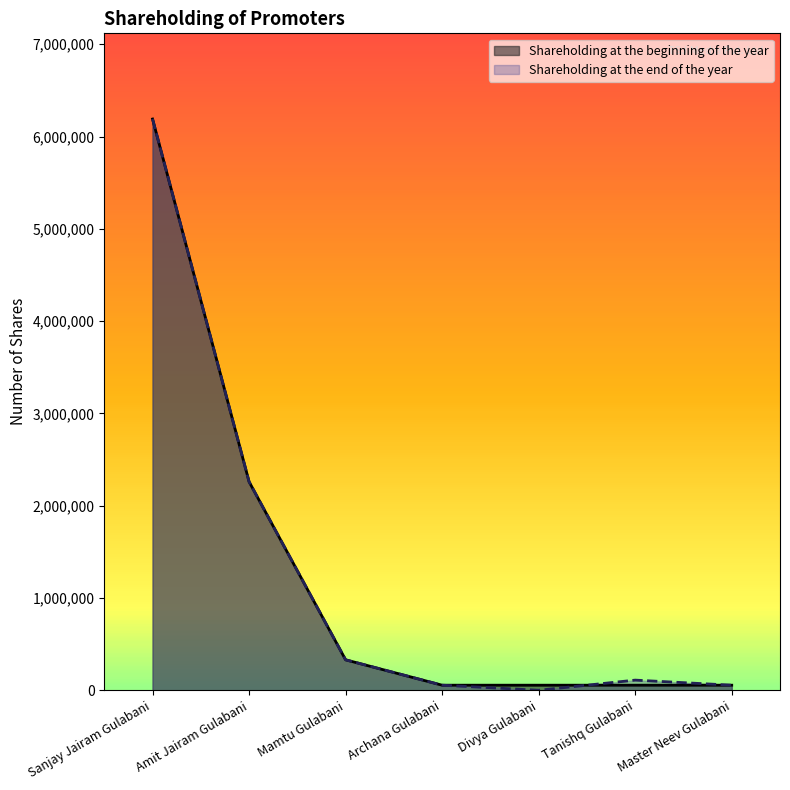

Reading left to right, what are all the values shown in this chart?

Shareholding at the beginning of the year: Sanjay Jairam Gulabani=6190000	Amit Jairam Gulabani=2260000	Mamtu Gulabani=330000	Archana Gulabani=55000	Divya Gulabani=55000	Tanishq Gulabani=55000	Master Neev Gulabani=55000
Shareholding at the end of the year: Sanjay Jairam Gulabani=6190000	Amit Jairam Gulabani=2260000	Mamtu Gulabani=330000	Archana Gulabani=55000	Divya Gulabani=0	Tanishq Gulabani=110000	Master Neev Gulabani=55000